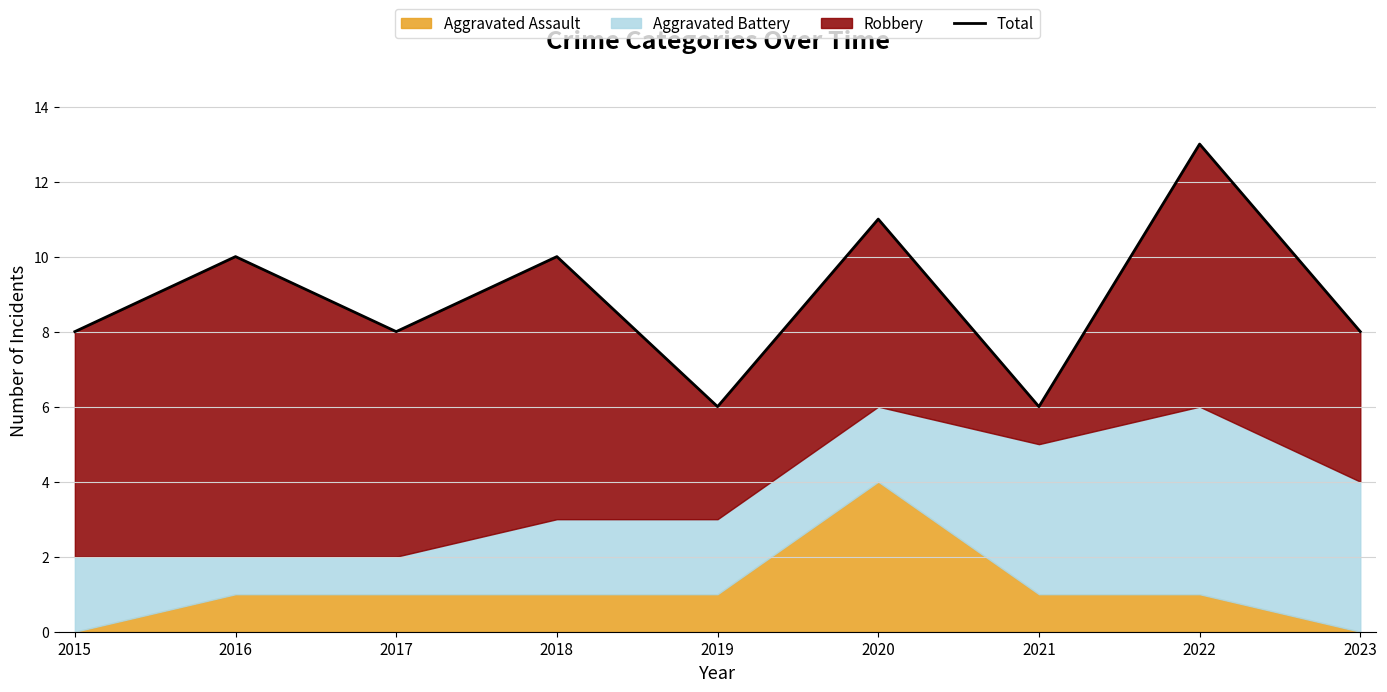

What is the greatest value displayed?

13